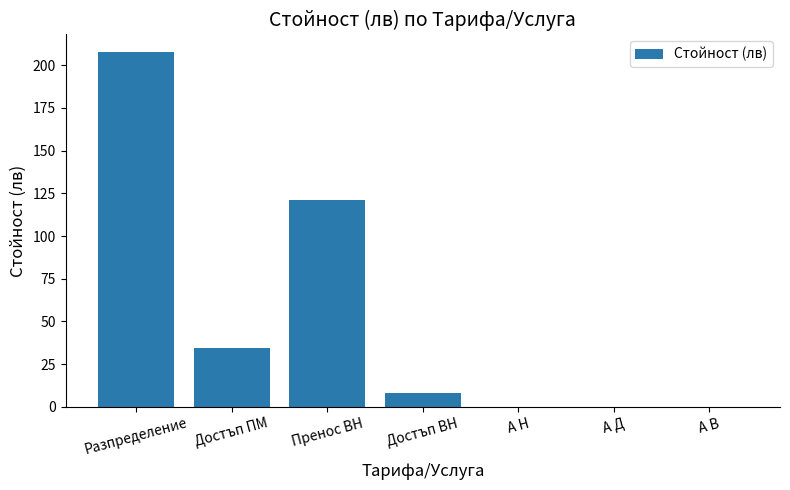

Are the bars horizontal?

No